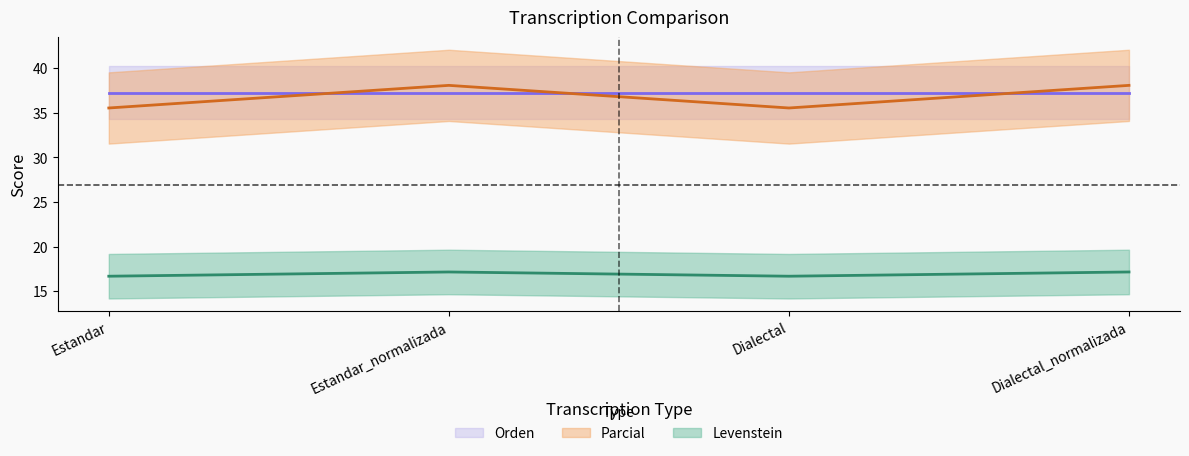

True or false: Levenstein and Parcial cross at least once.

False